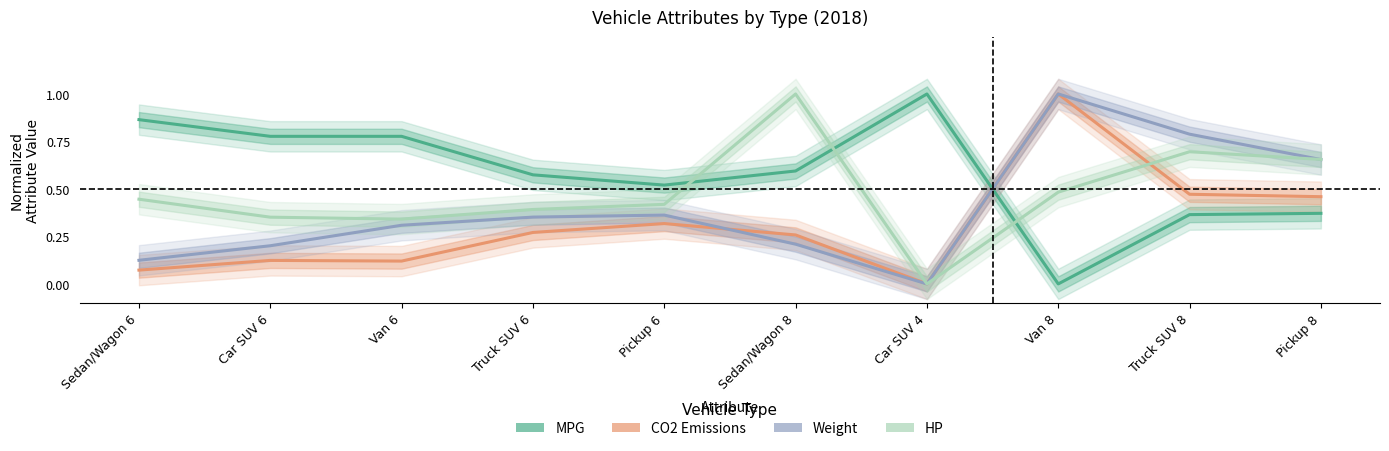

How many series are shown in this chart?

4